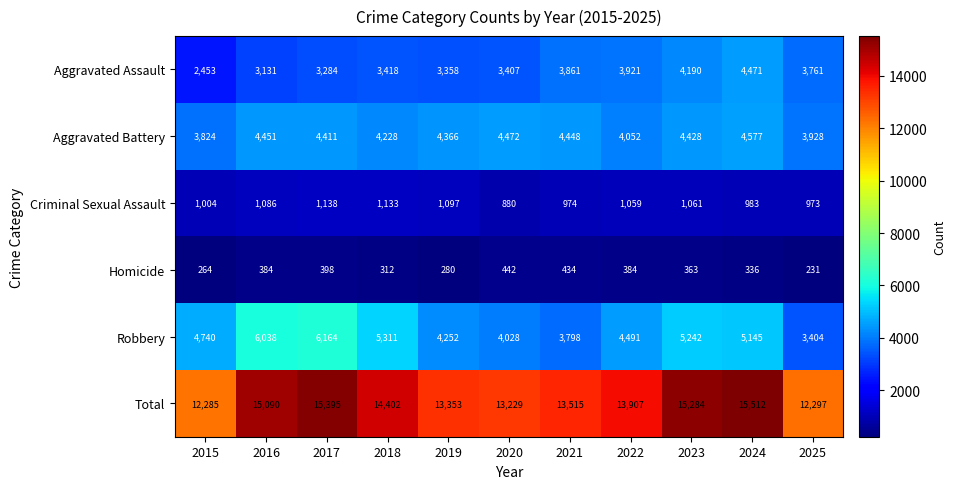

Between 2015 and 2024, which series saw the biggest shift?

Total